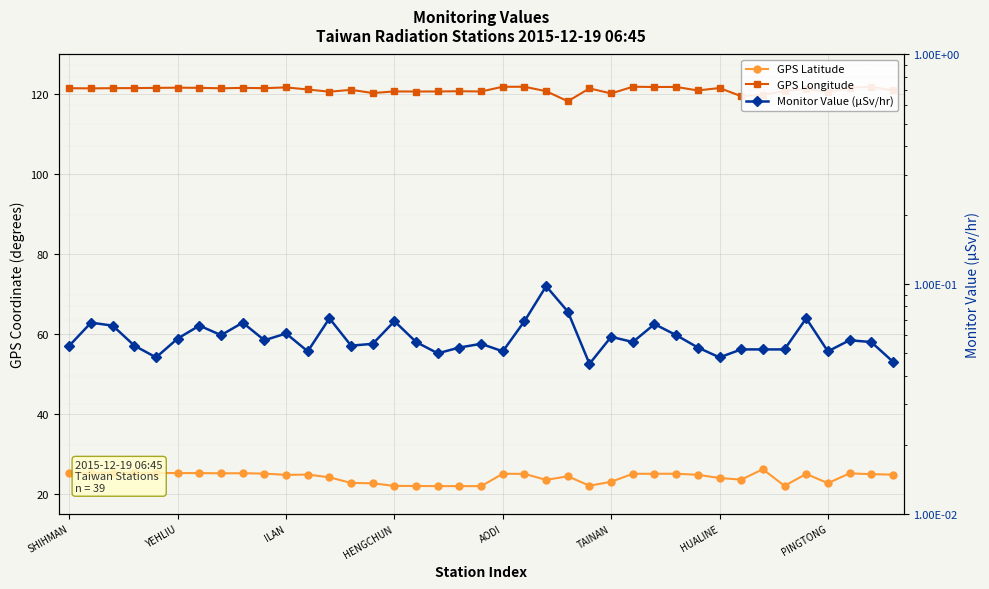

True or false: Monitor Value (μSv/hr) has a value of 0.1 at 18.

False